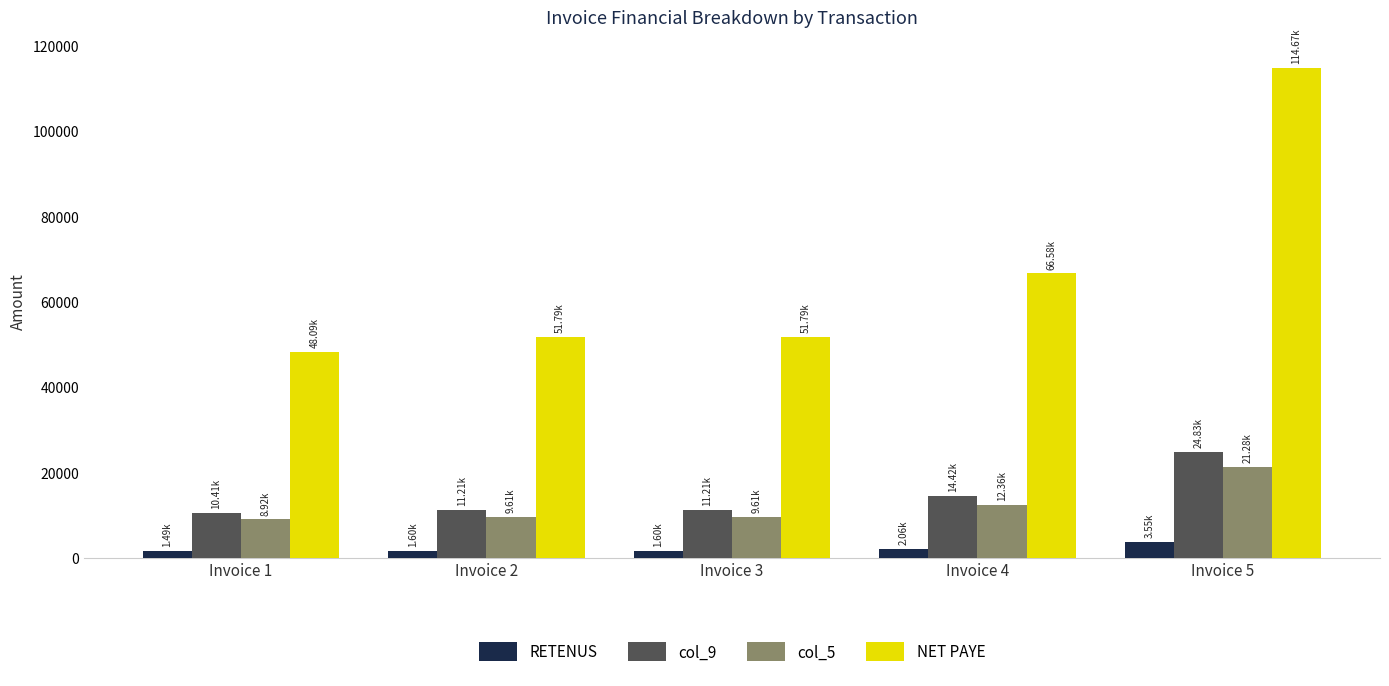

Which series has the largest range (max minus min)?

NET PAYE